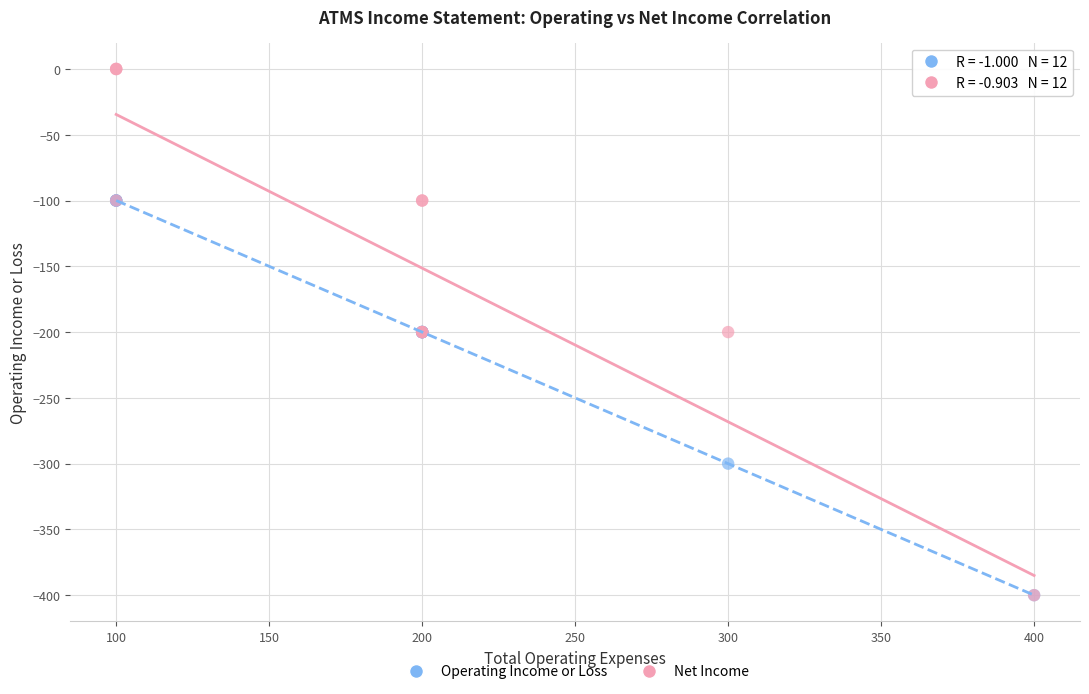

What are all the series names shown in the legend?

Operating Income or Loss, Net Income